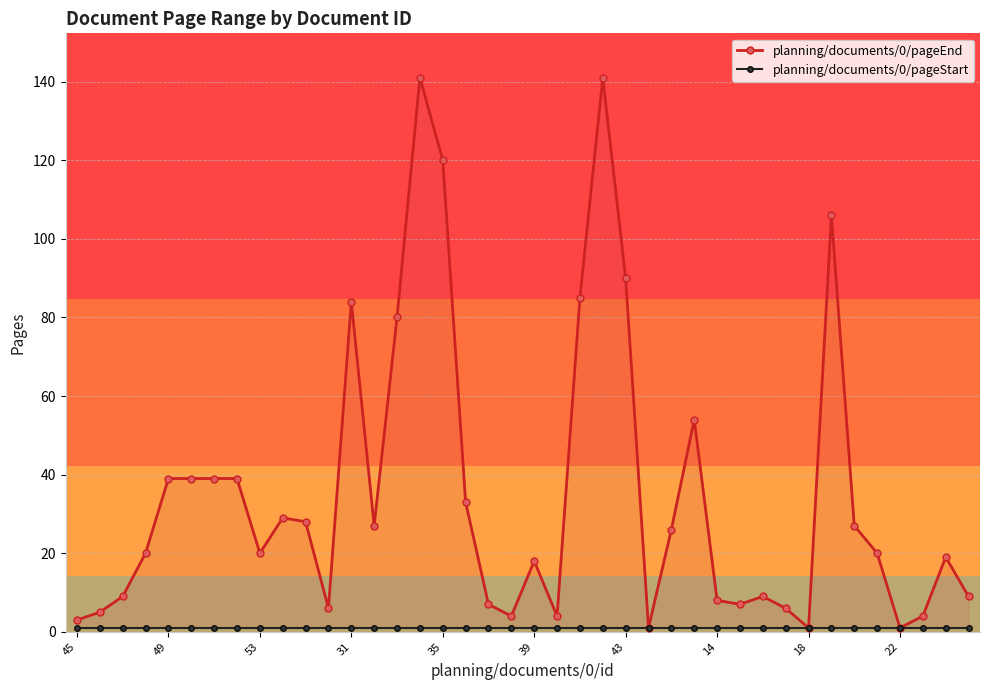

At how many categories does at least one series exceed 58?

8